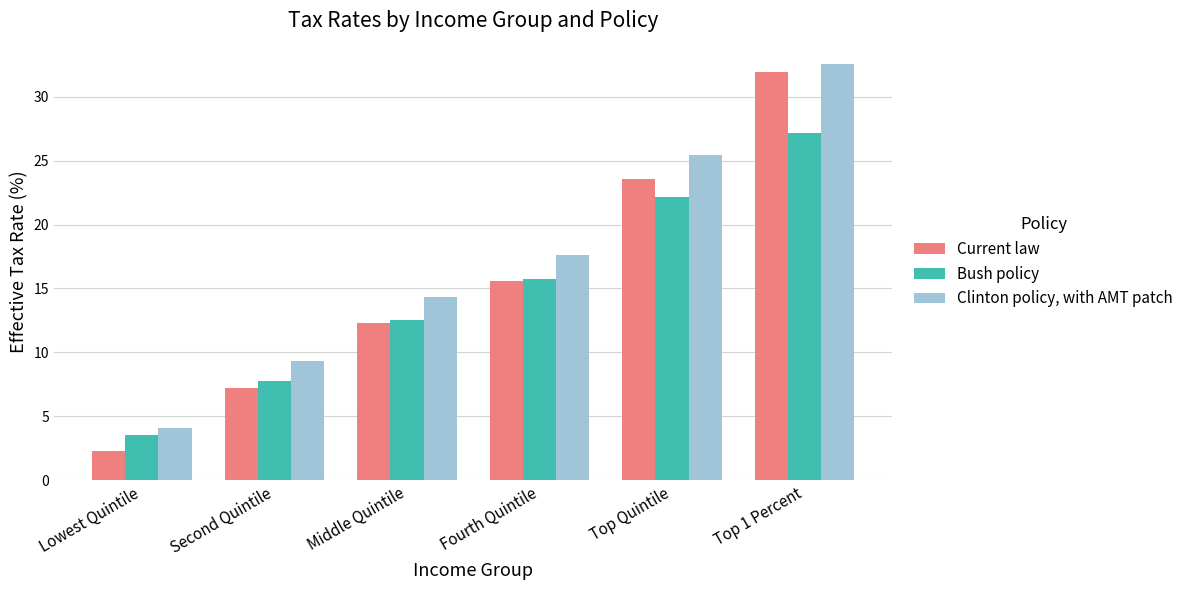

At which label does Bush policy first exceed 15?

Fourth Quintile